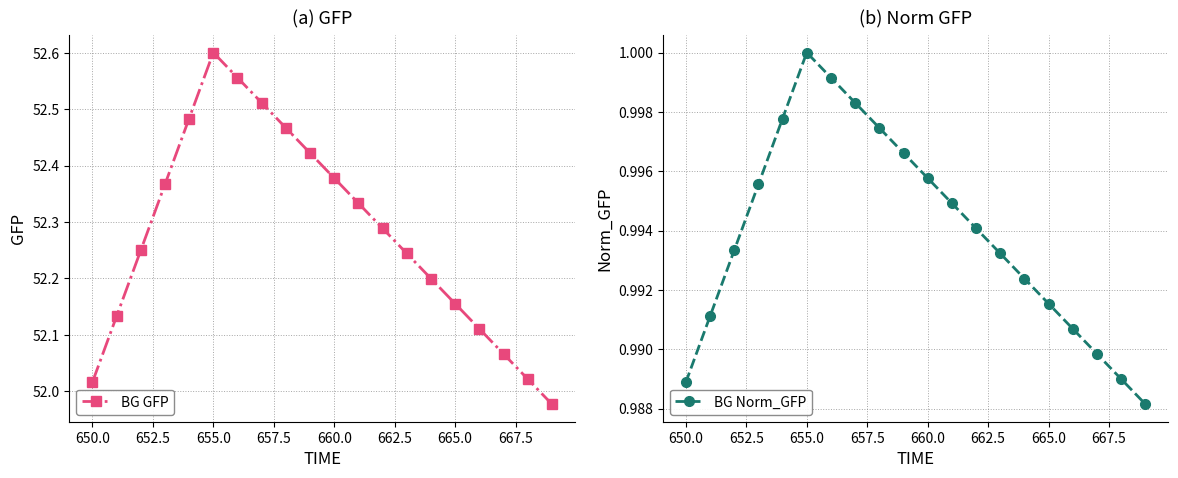

What is the value of the BG Norm_GFP point at the 13th from the left?

1.0